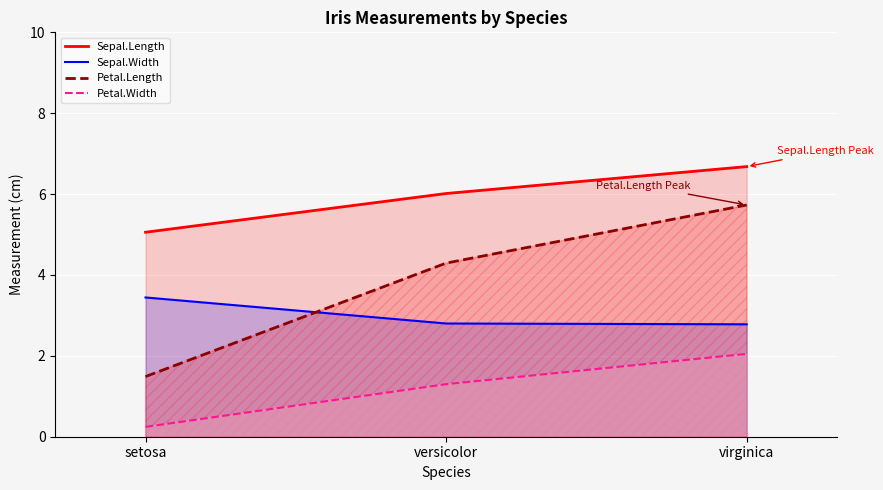

How many data points in Sepal.Length are above 6?

2